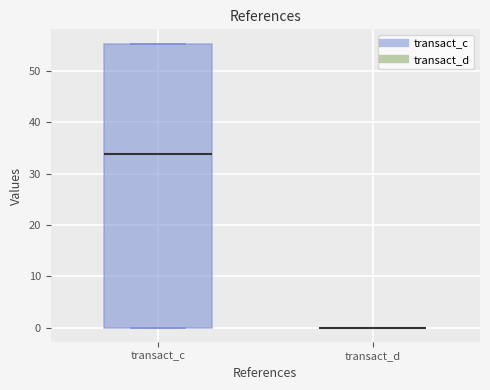

Reading left to right, read every box against the y-axis: the position of its median line, the range the box covers, and the ends of its whiskers. The values are not printed on the chart, so give them approximately, as read against the axis.

transact_c: median 34, box 0 to 55, whiskers 0 to 55
transact_d: box collapsed to a line at 0, whiskers 0 to 0